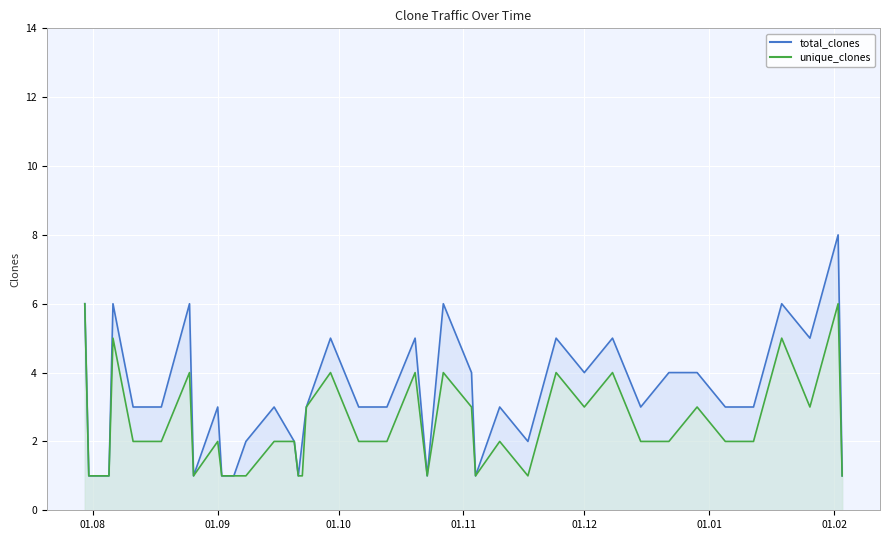

Is the value of unique_clones at 2024-10-23 greater than the value of total_clones at 2024-12-15?

No